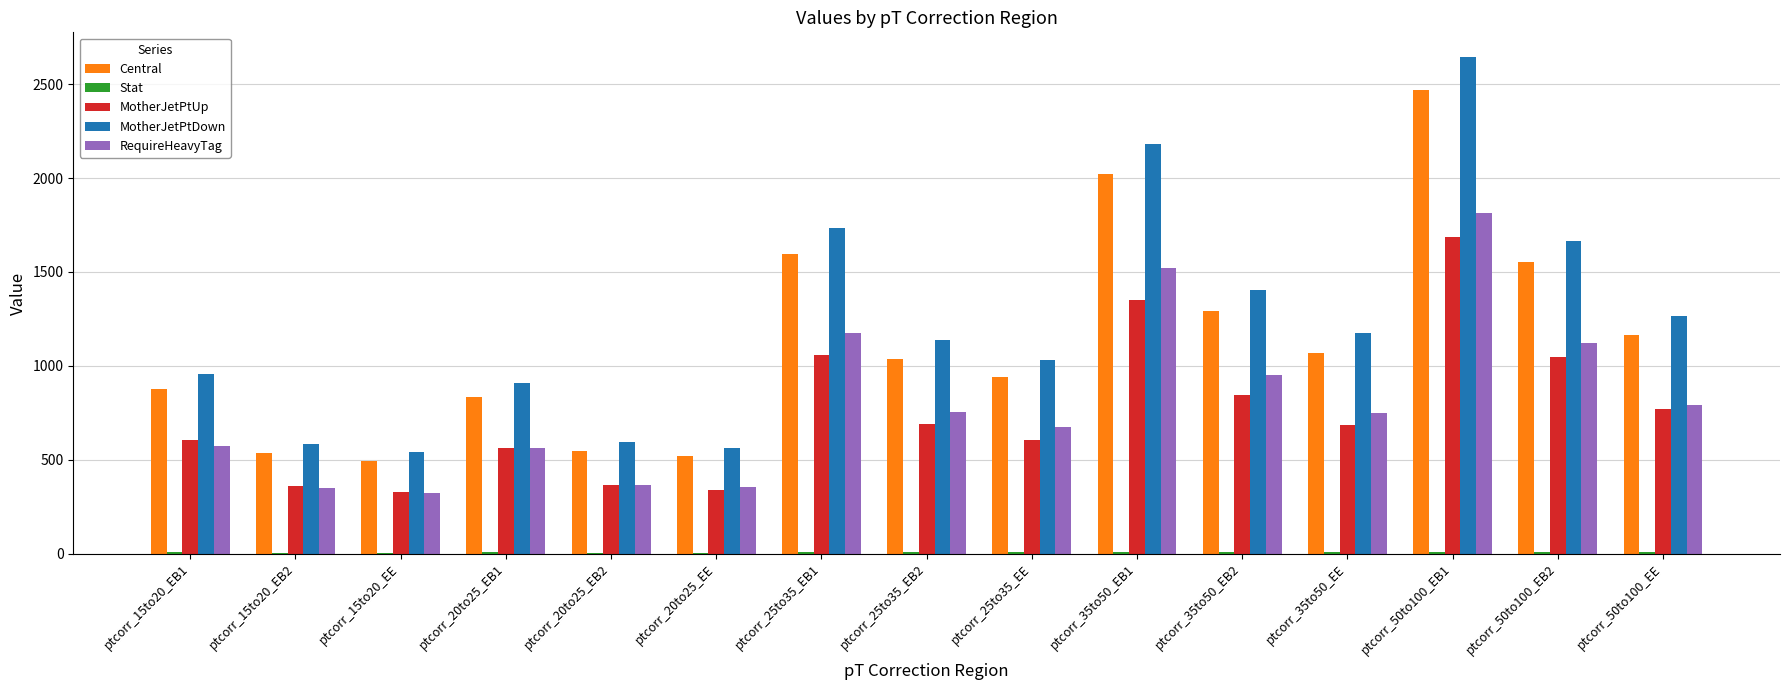

What is the sum of all Central values?

16949.2